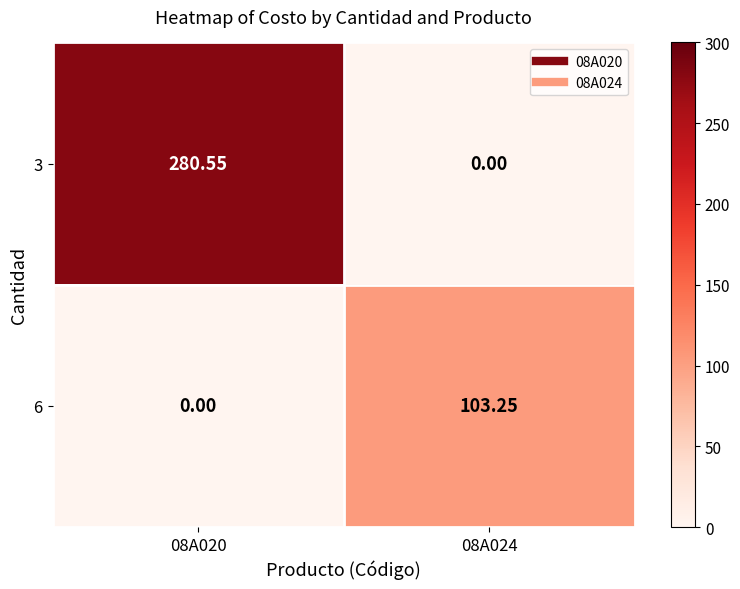

Is the value of 3 at 08A020 greater than the value of 6 at 08A024?

Yes